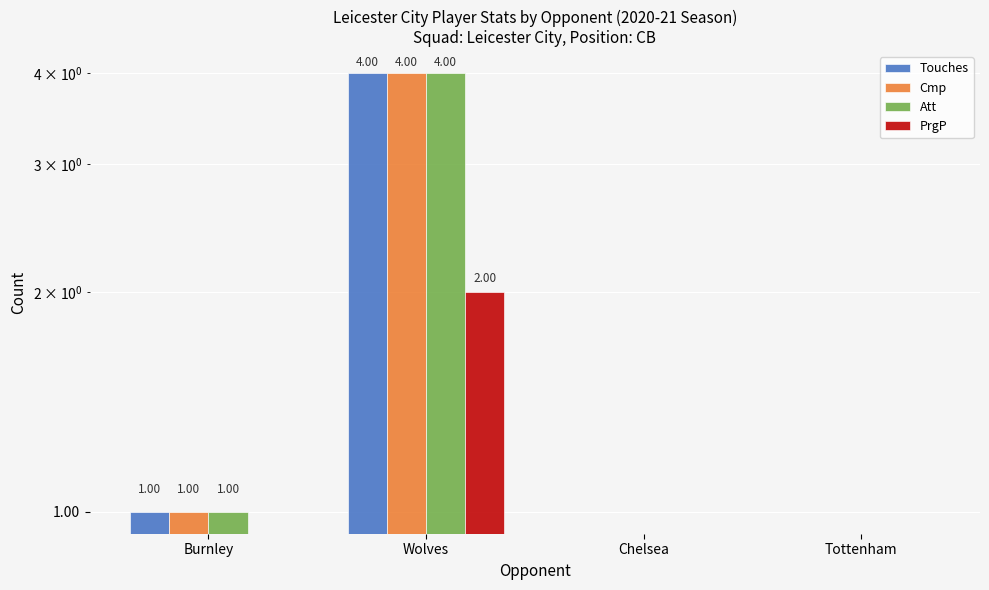

What is the value of the Touches bar at the 2nd from the left?

4